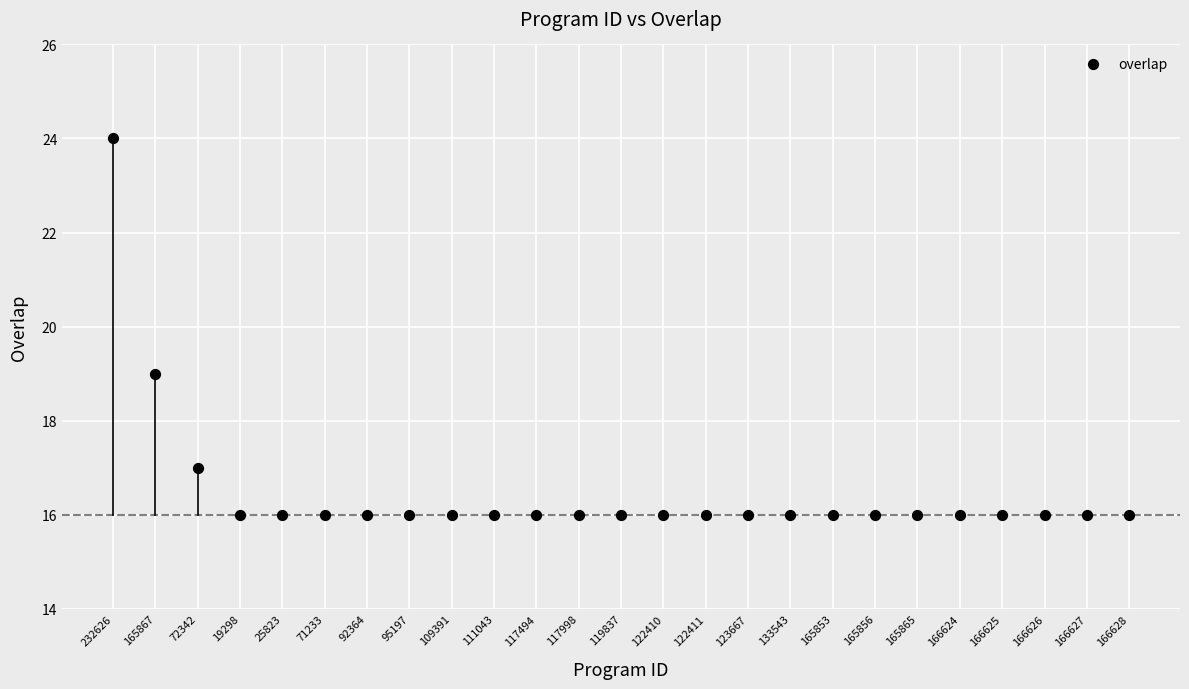

What Y value in the scatter plot is closest to 20?

19